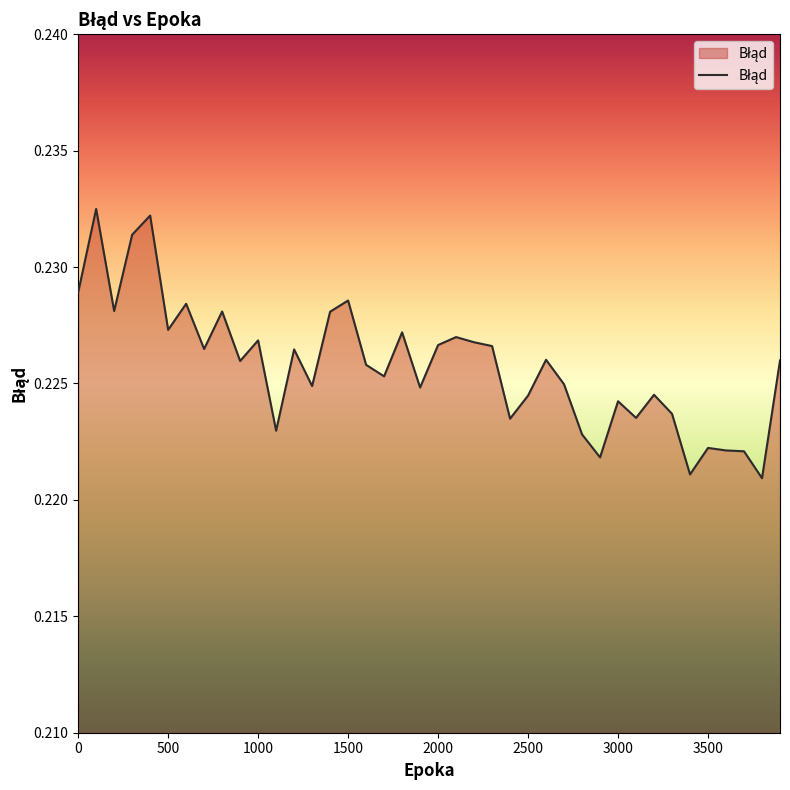

Does the chart have visible grid lines?

No